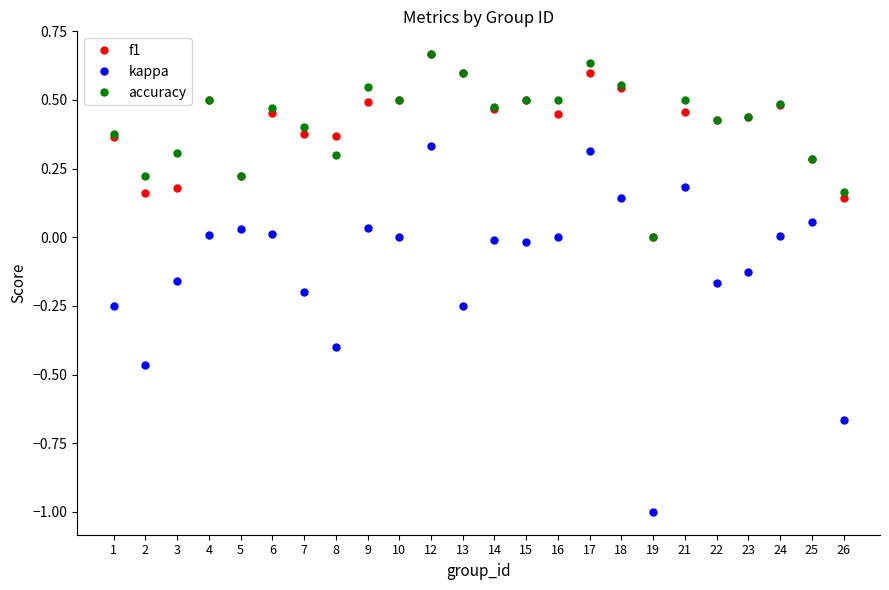

At which label does kappa reach its minimum?

19